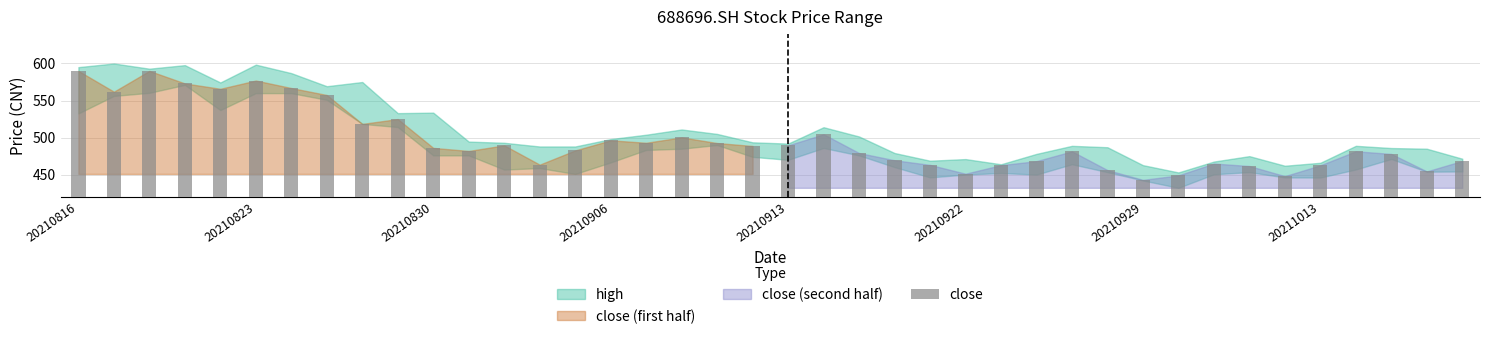

What is the maximum value shown in the chart?

590.0